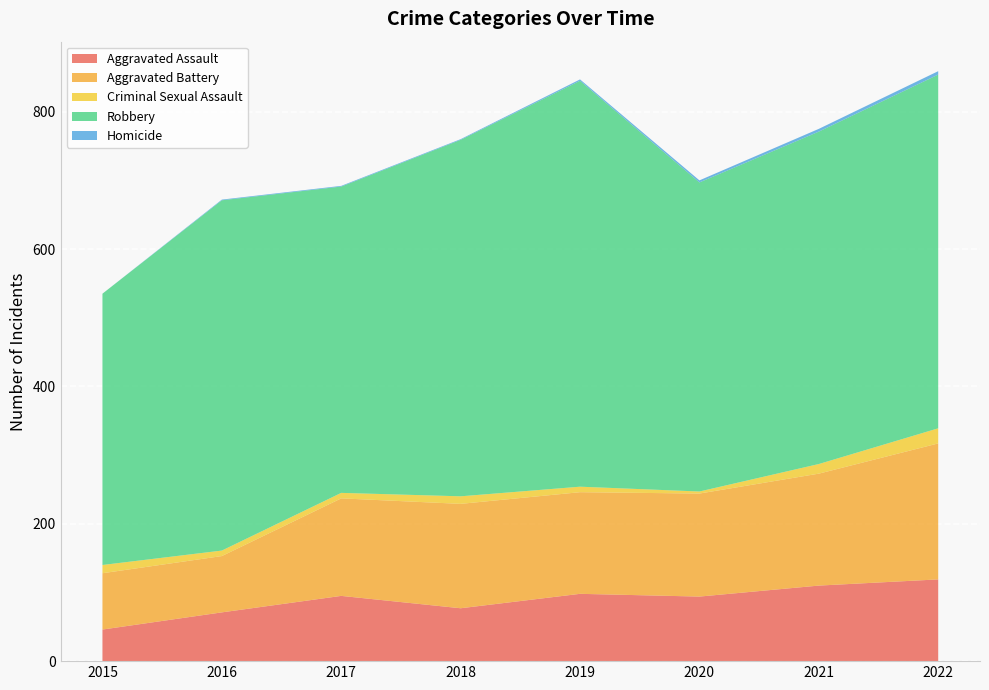

Reading left to right, transcribe all the data shown in this chart.

Aggravated Assault: 2015=46	2016=71	2017=95	2018=77	2019=98	2020=94	2021=110	2022=119
Aggravated Battery: 2015=82	2016=82	2017=142	2018=152	2019=148	2020=150	2021=163	2022=198
Criminal Sexual Assault: 2015=12	2016=8	2017=8	2018=11	2019=8	2020=3	2021=14	2022=22
Robbery: 2015=395	2016=510	2017=446	2018=519	2019=591	2020=450	2021=484	2022=515
Homicide: 2015=0	2016=1	2017=1	2018=1	2019=2	2020=3	2021=4	2022=5